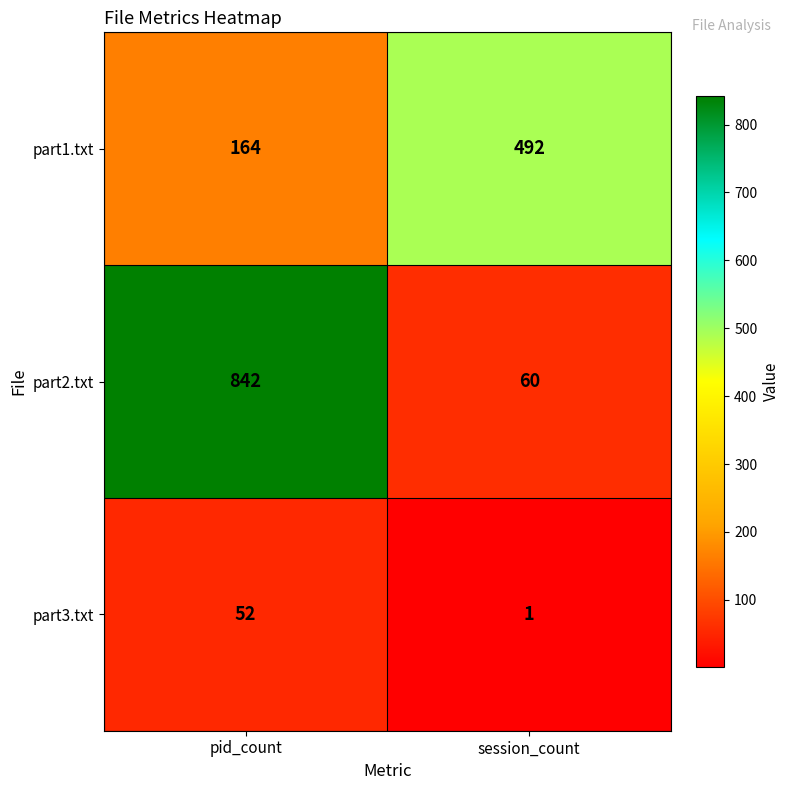

Which category has the highest value across all series?

pid_count